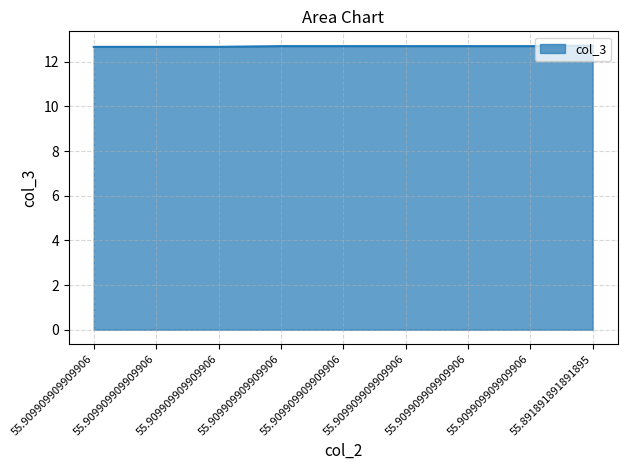

What is the value of the 5th point from the left?

12.7